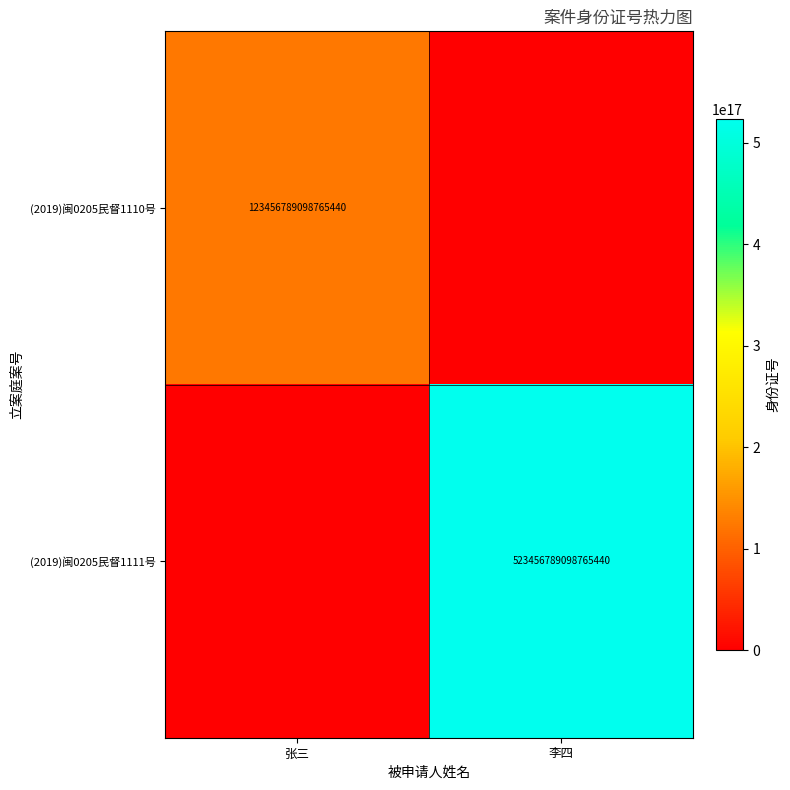

The (2019)闽0205民督1111号 series shows 523456789098765440 at 李四. True or false?

True